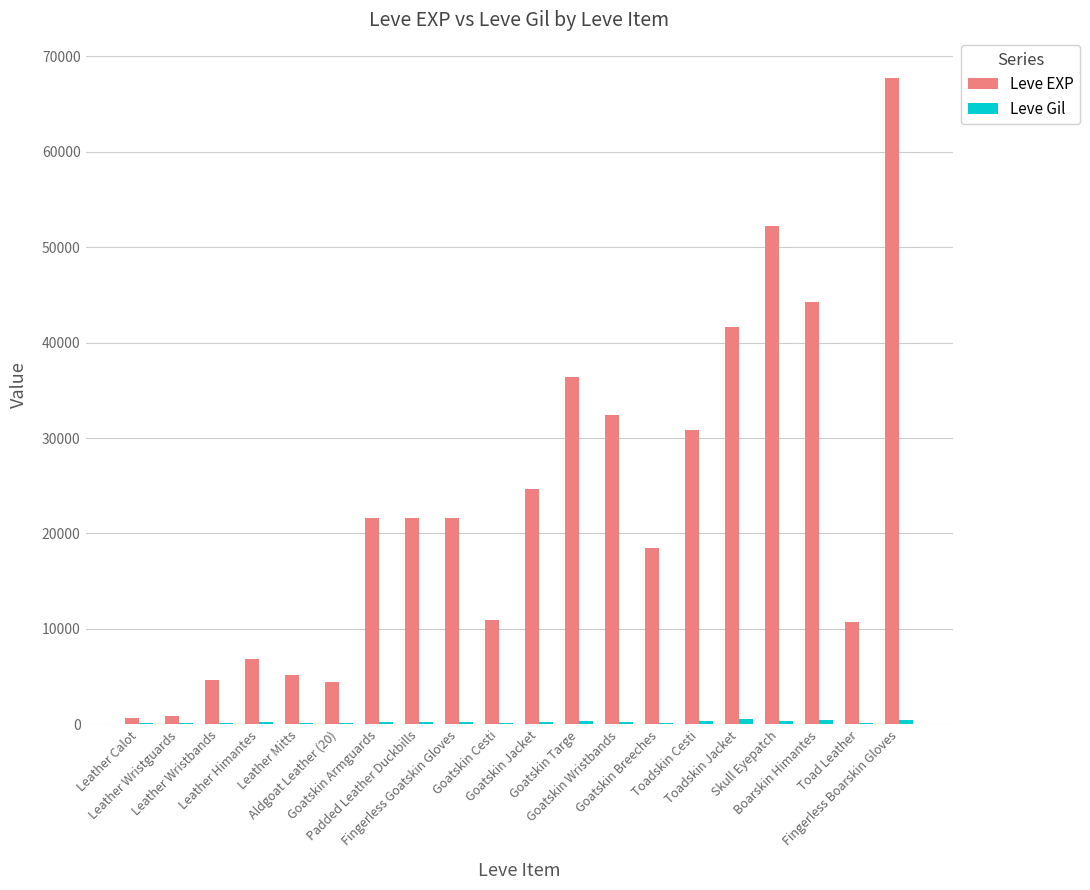

Which series has the largest total across all categories?

Leve EXP